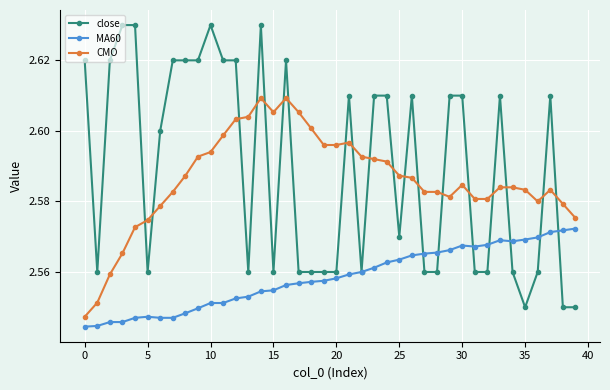

Rank the series by their maximum value, from lowest to highest.

MA60, CMO, close